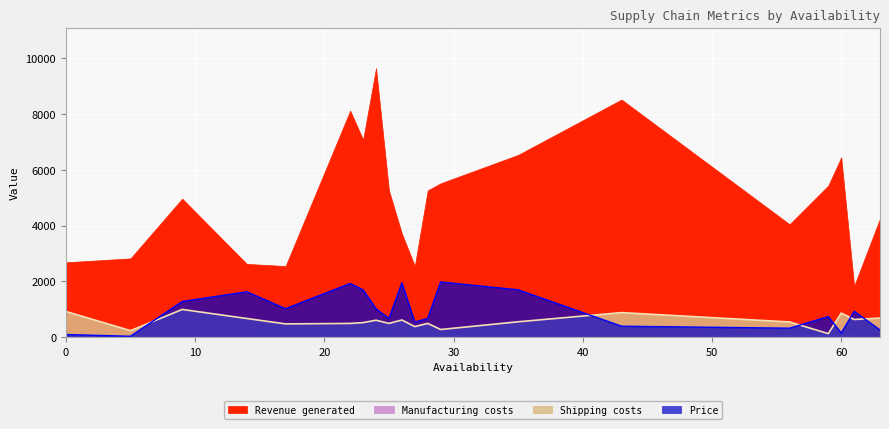

Rank the series by their average value, from lowest to highest.

Shipping costs, Price